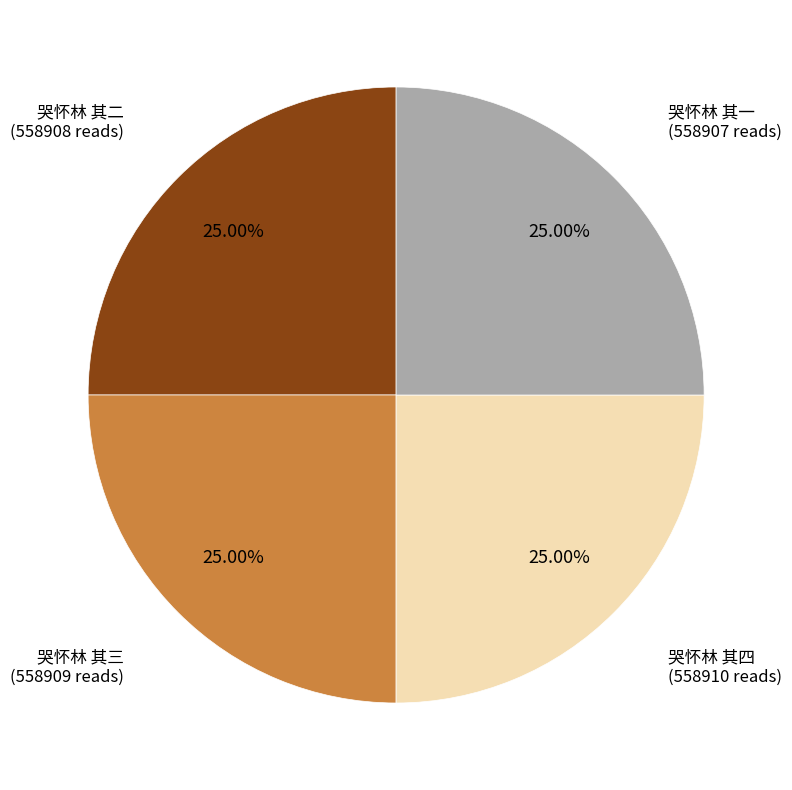

To the nearest percent, what is the average slice percentage?

25%